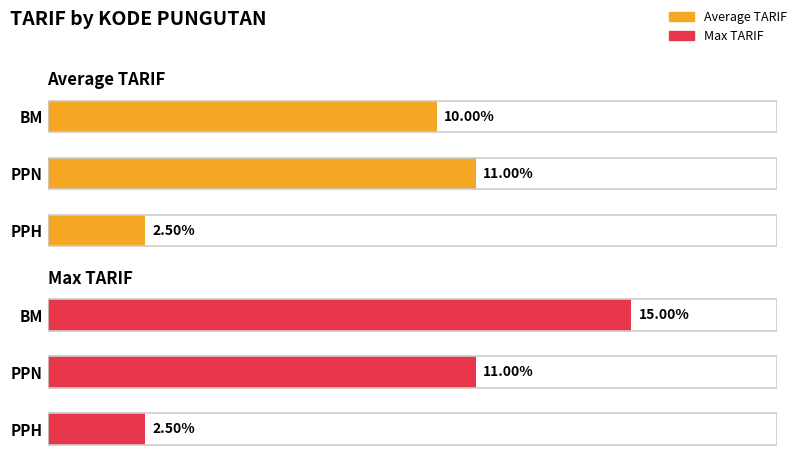

At how many categories does at least one series exceed 13?

1